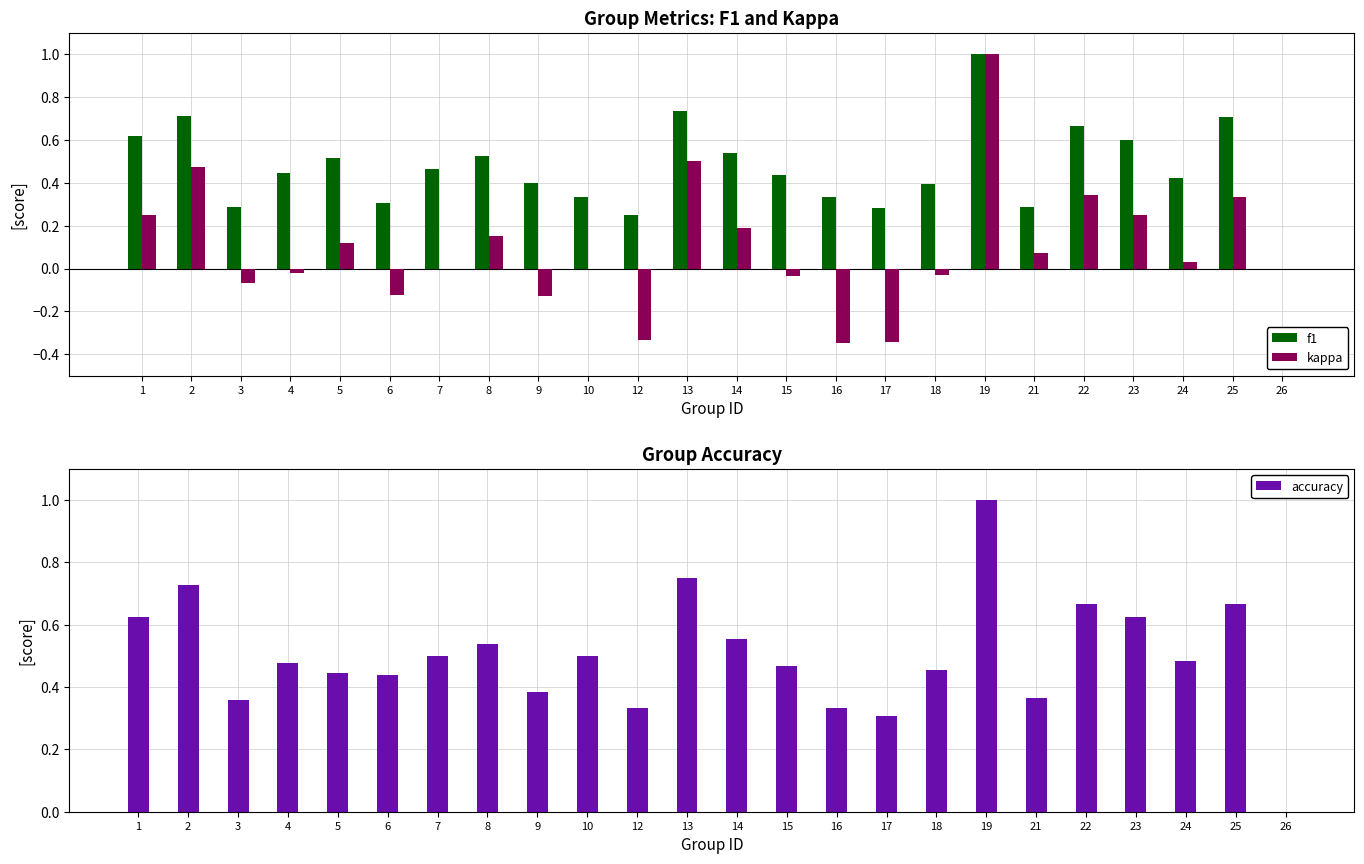

Reading left to right, extract all data points from this chart.

f1: 1=0.6	2=0.7	3=0.3	4=0.4	5=0.5	6=0.3	7=0.5	8=0.5	9=0.4	10=0.3	12=0.2	13=0.7	14=0.5	15=0.4	16=0.3	17=0.3	18=0.4	19=1.0	21=0.3	22=0.7	23=0.6	24=0.4	25=0.7	26=0.0
kappa: 1=0.2	2=0.5	3=-0.1	4=-0.0	5=0.1	6=-0.1	7=0.0	8=0.2	9=-0.1	10=0.0	12=-0.3	13=0.5	14=0.2	15=-0.0	16=-0.3	17=-0.3	18=-0.0	19=1.0	21=0.1	22=0.3	23=0.2	24=0.0	25=0.3	26=0.0
accuracy: 1=0.6	2=0.7	3=0.4	4=0.5	5=0.4	6=0.4	7=0.5	8=0.5	9=0.4	10=0.5	12=0.3	13=0.8	14=0.6	15=0.5	16=0.3	17=0.3	18=0.5	19=1.0	21=0.4	22=0.7	23=0.6	24=0.5	25=0.7	26=0.0